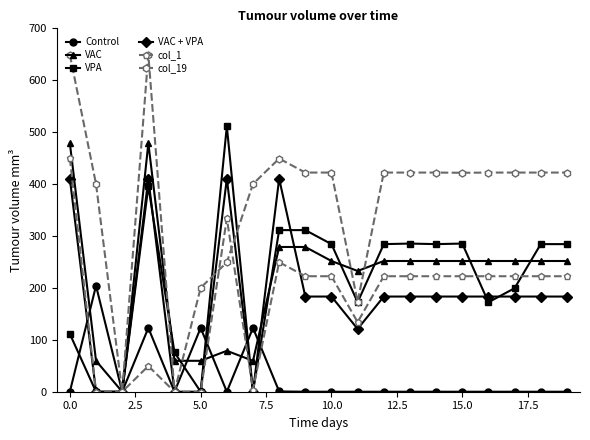

True or false: VPA has more than 1 points higher than both neighbors.

True